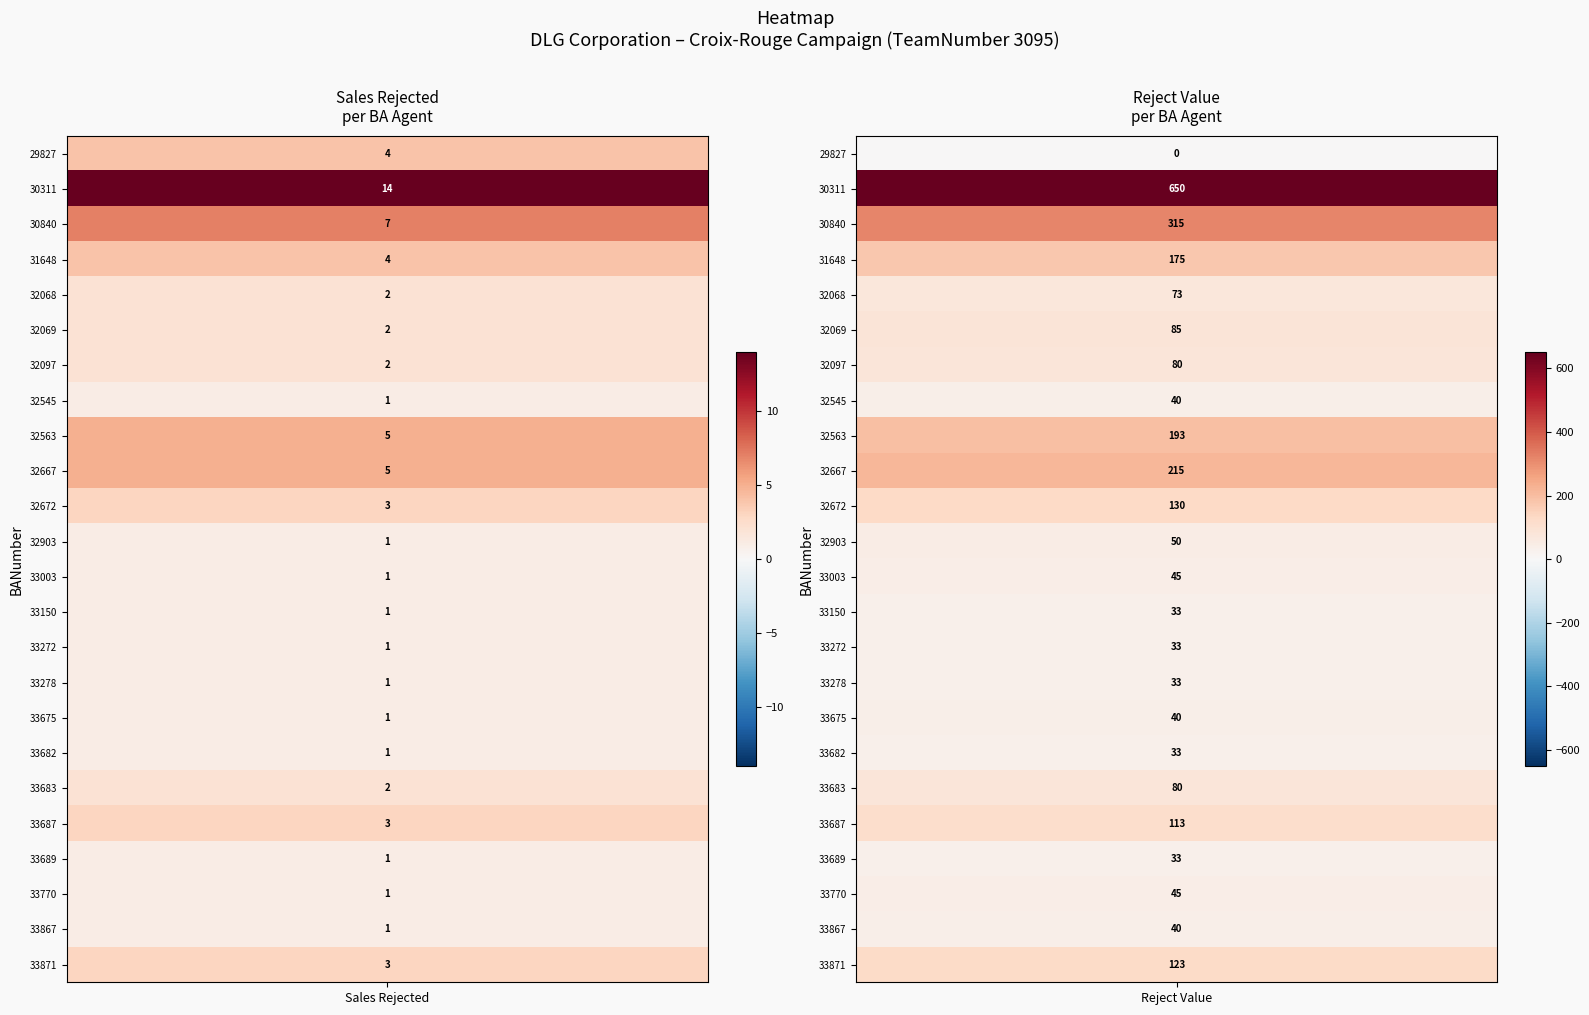

What is the highest value of the 33272 series?

33